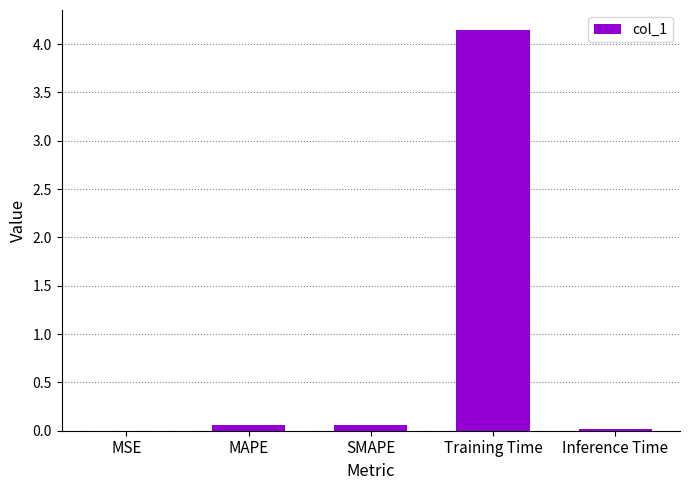

Does the chart contain stacked bars?

No